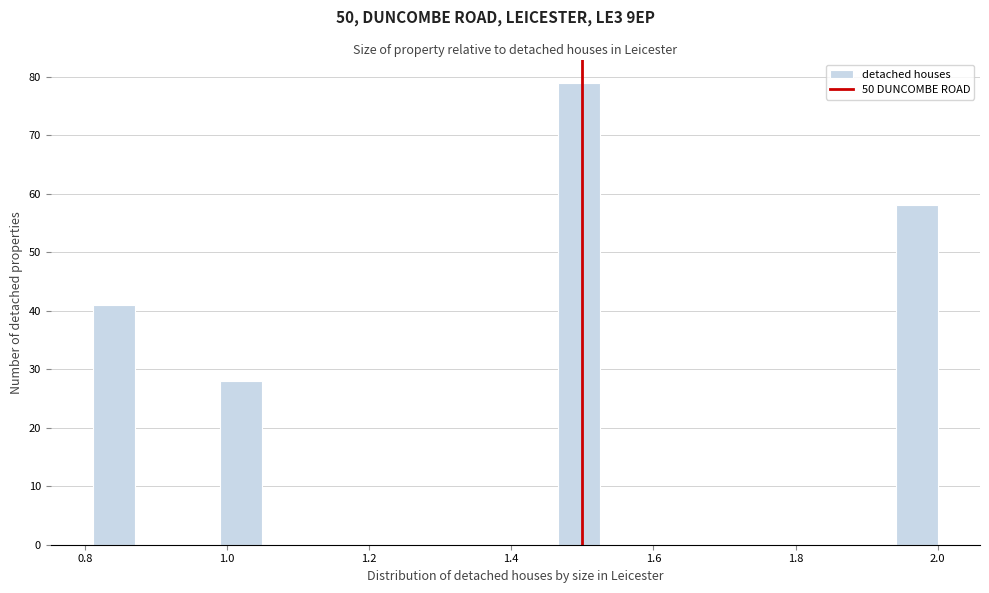

Read against the x-axis, roughly where is the centre of the tallest bar?

1.50